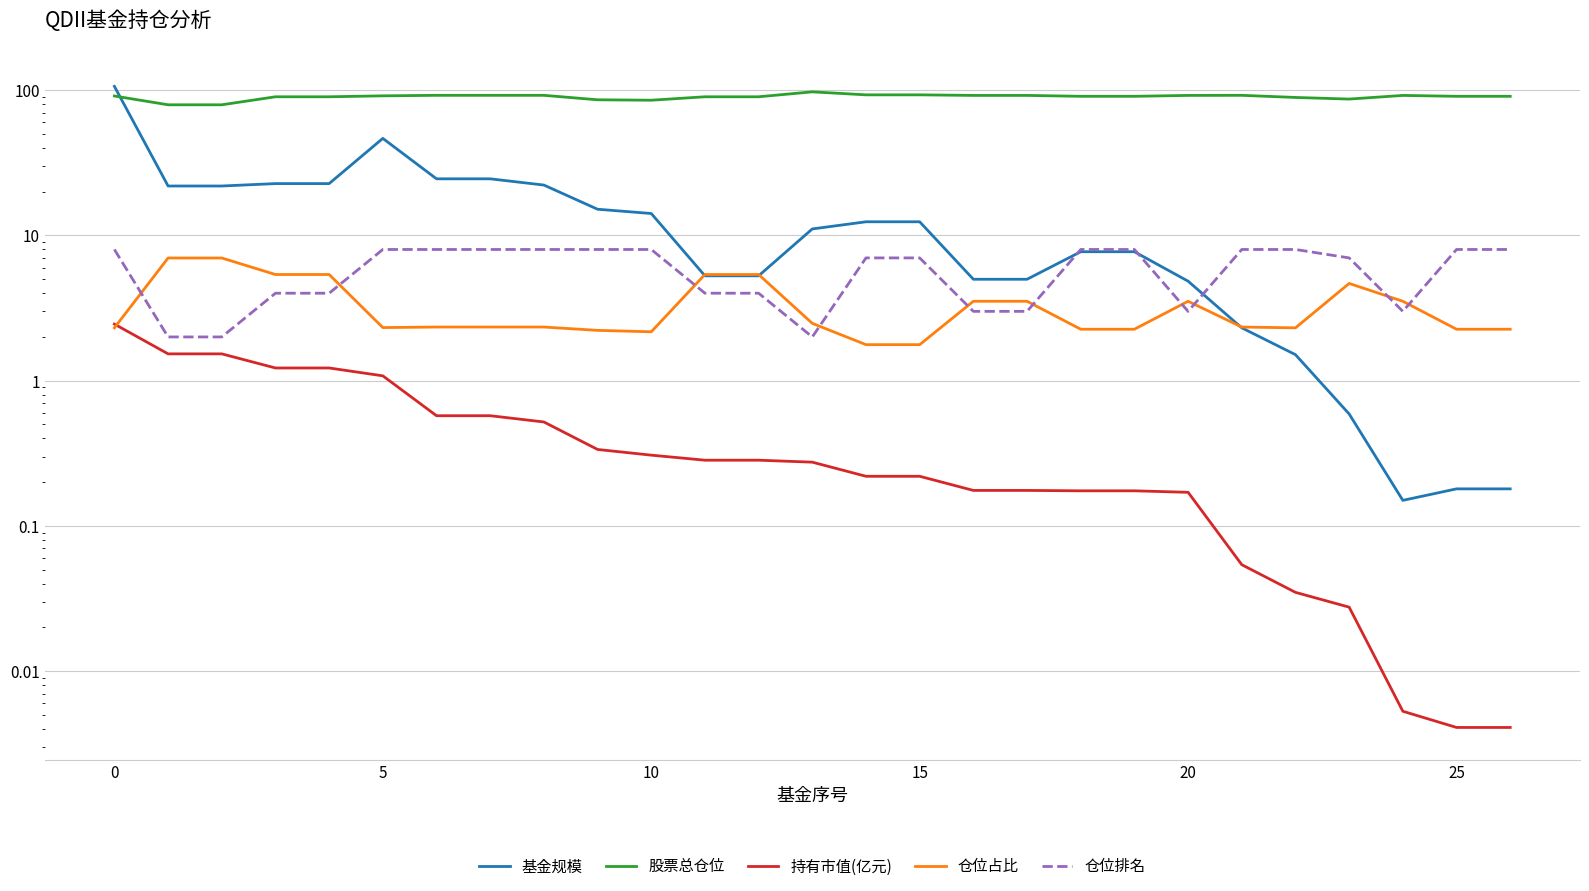

Between 17 and 21, which is larger?

17